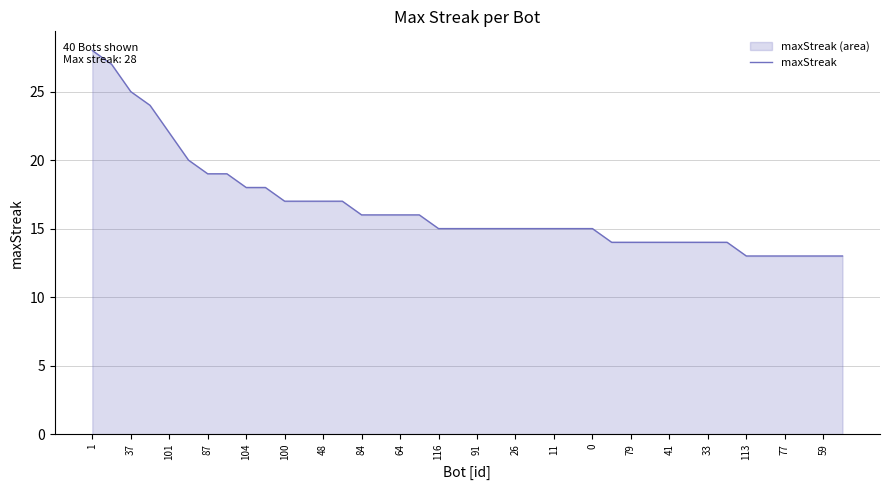

Approximately how many times larger is the value at 87 compared to 100?

1.1